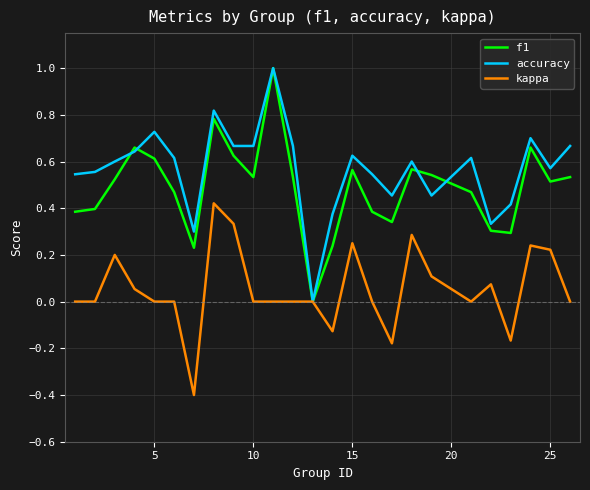

Rank the series by their average value, from highest to lowest.

accuracy, f1, kappa